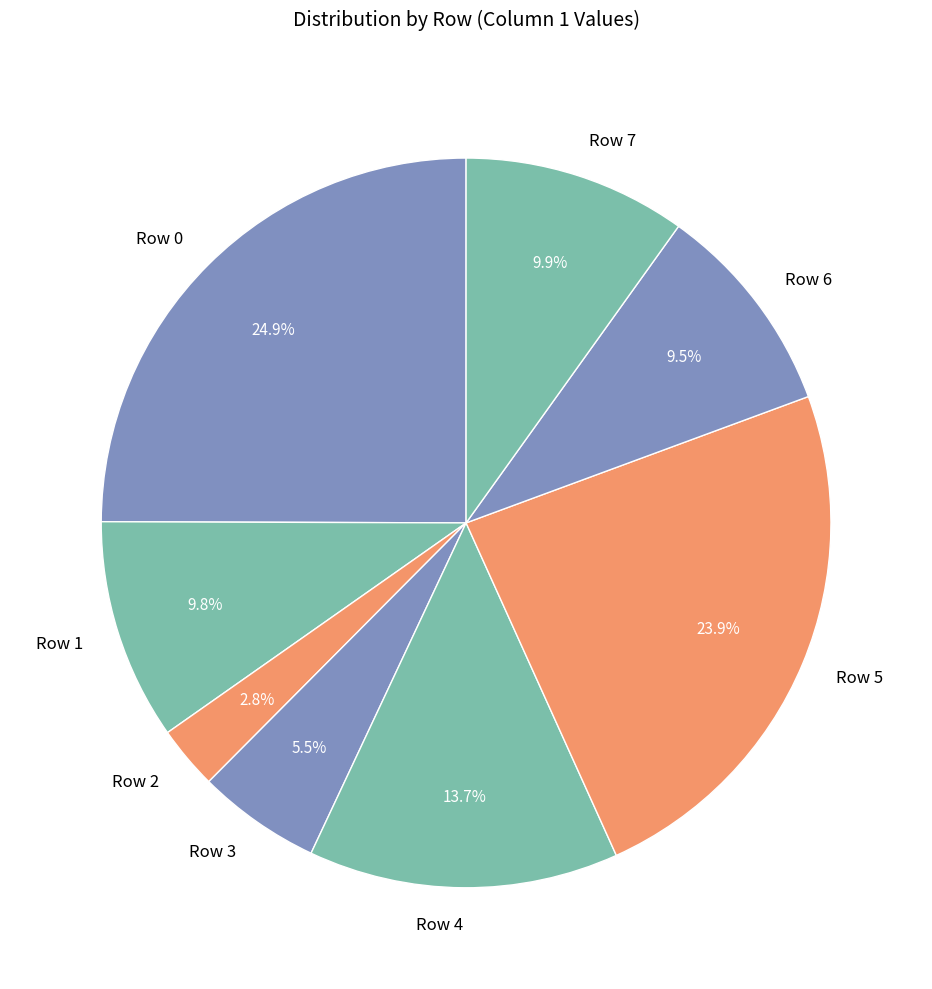

To the nearest percent, what is the combined percentage of Row 5 and Row 0?

49%